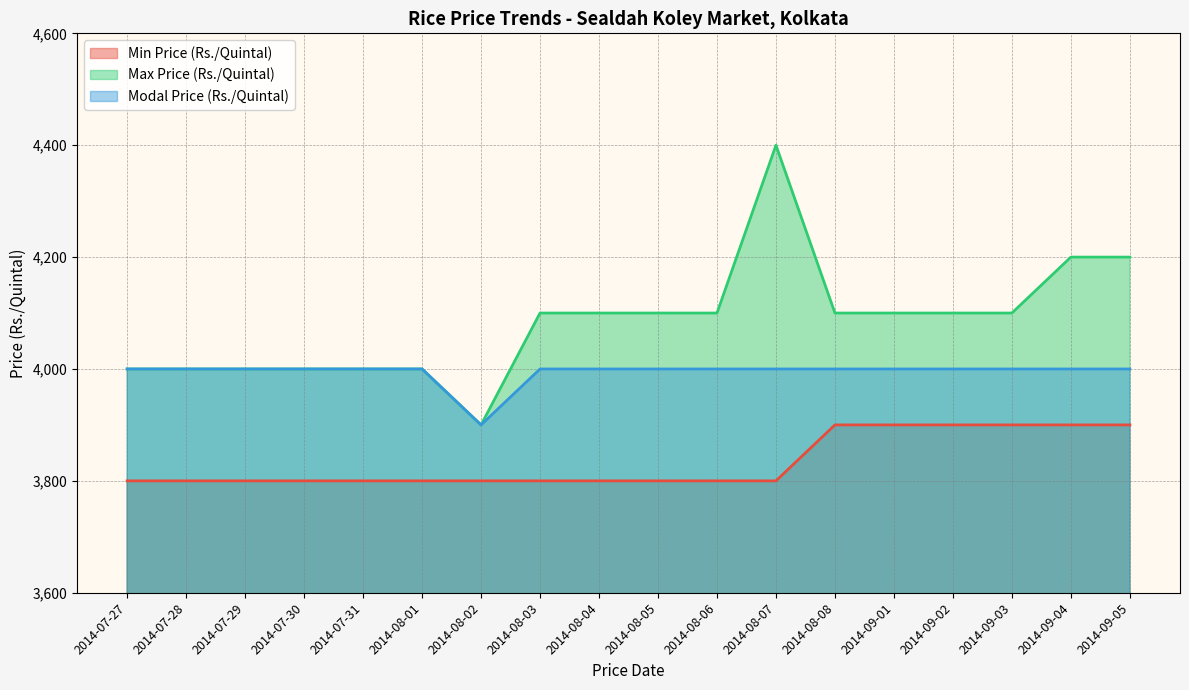

What is the greatest value displayed?

4400